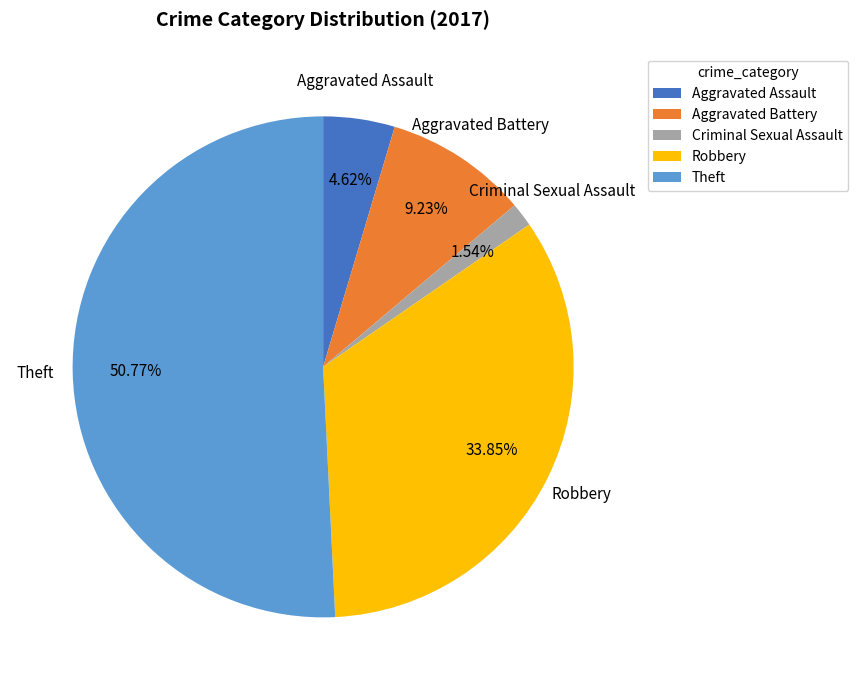

How much of the chart is everything except Robbery?

66.2%